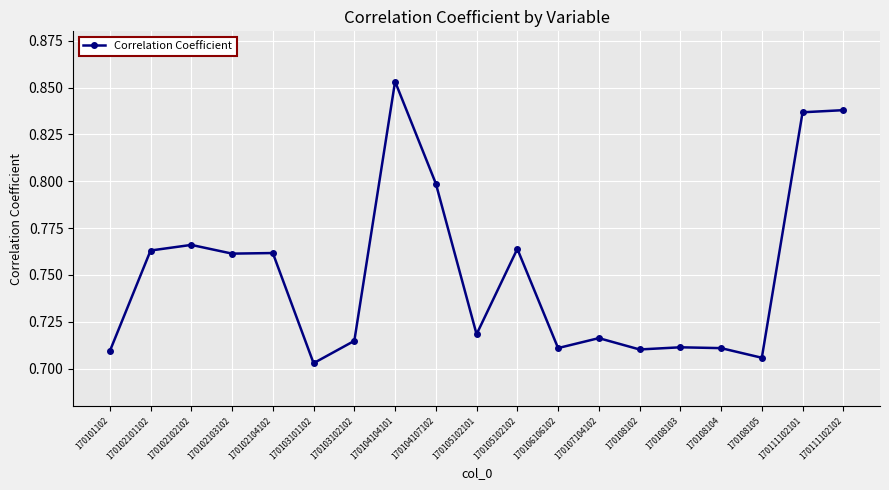

Which label corresponds to the smallest value in the chart?

170103101102